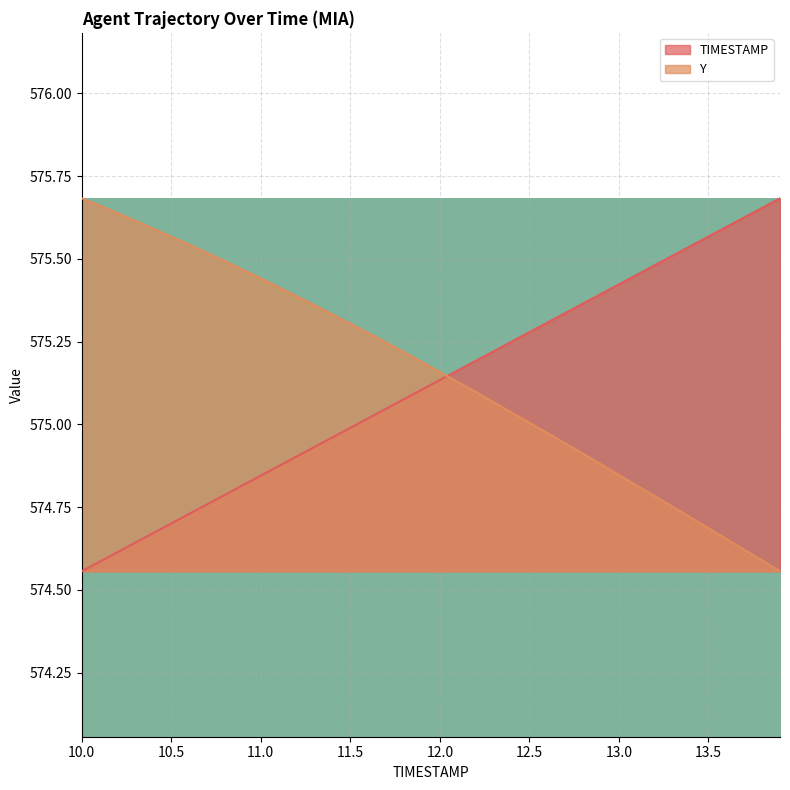

What is the label of the 21st point from the left?

12.0